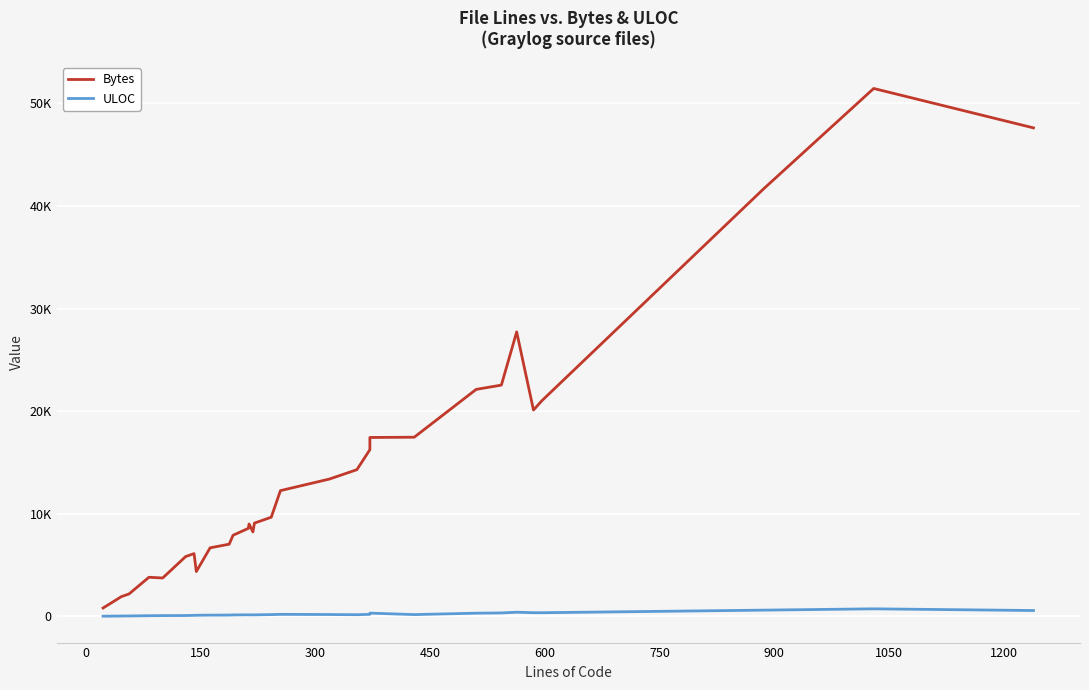

Is this an area chart (filled region under the line)?

No